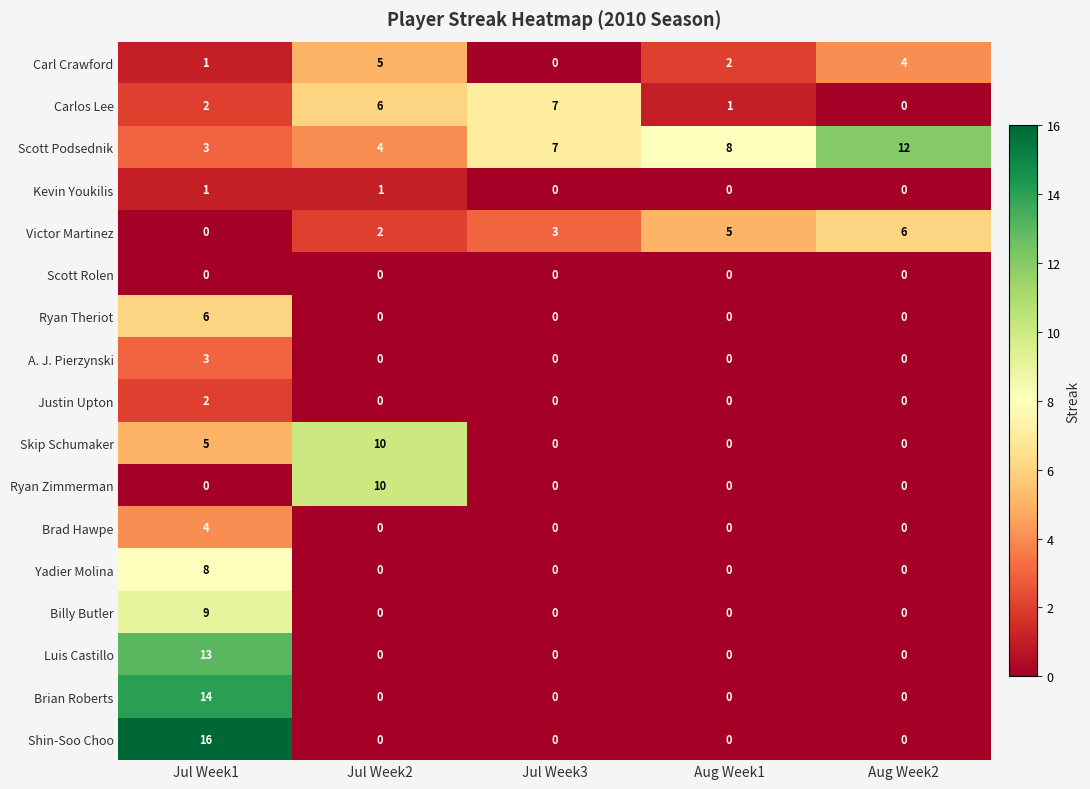

What is the sum of all Shin-Soo Choo values?

16